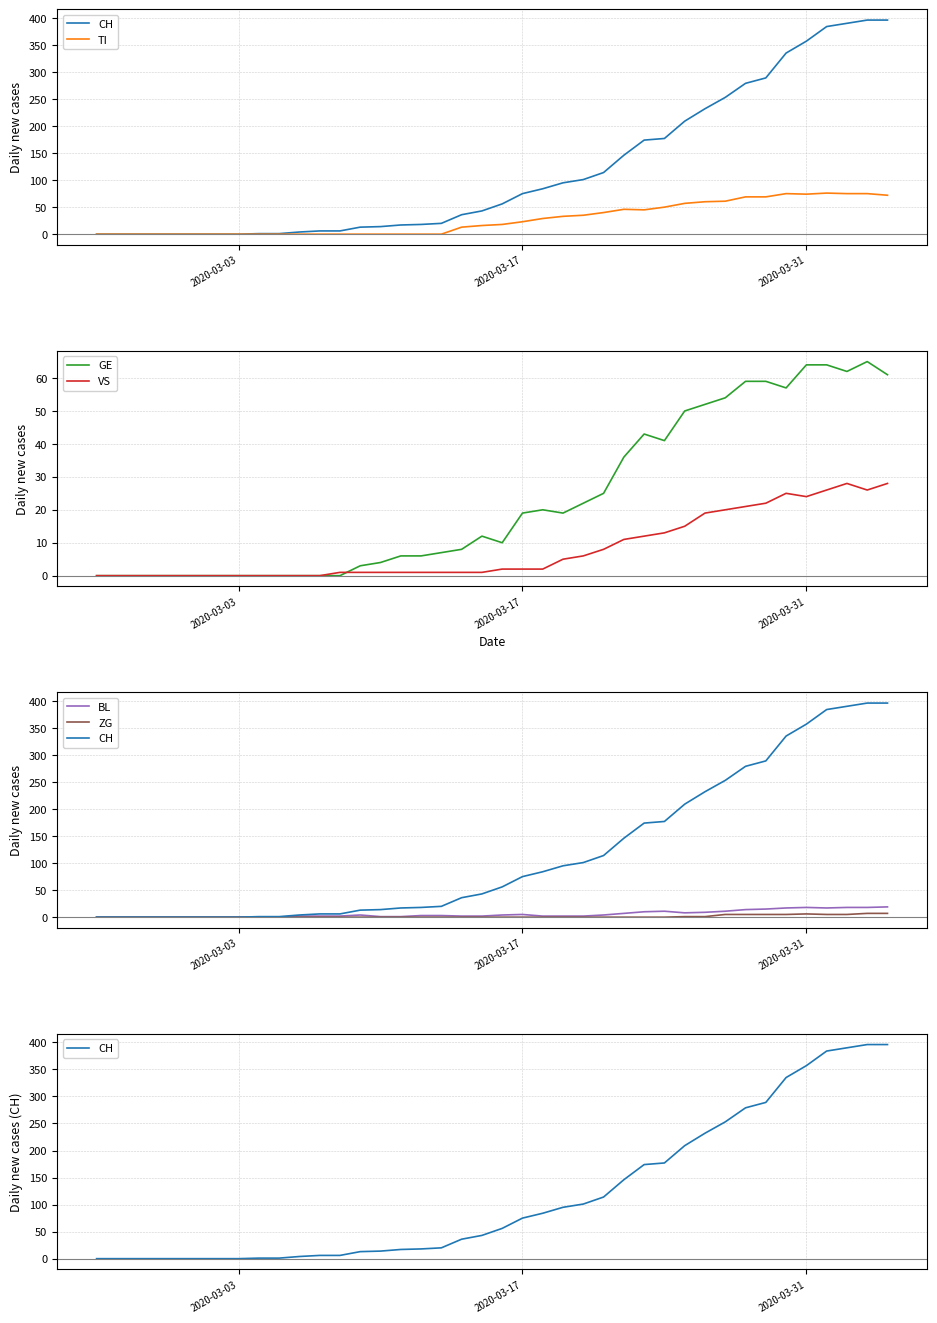

The value of GE at 2020-03-17 is 34. True or false?

False